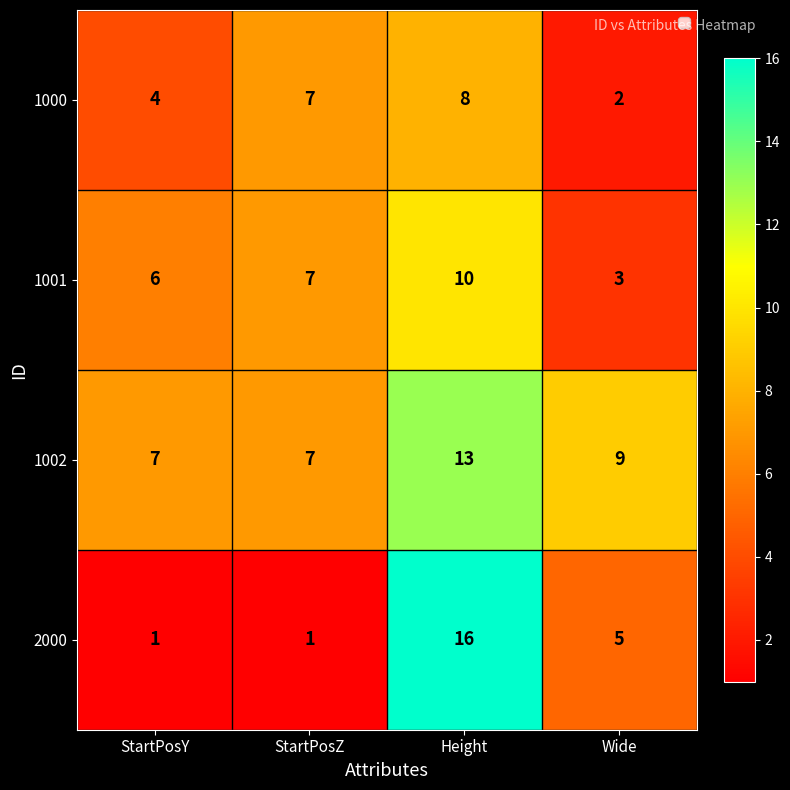

Which series has the largest total across all categories?

1002